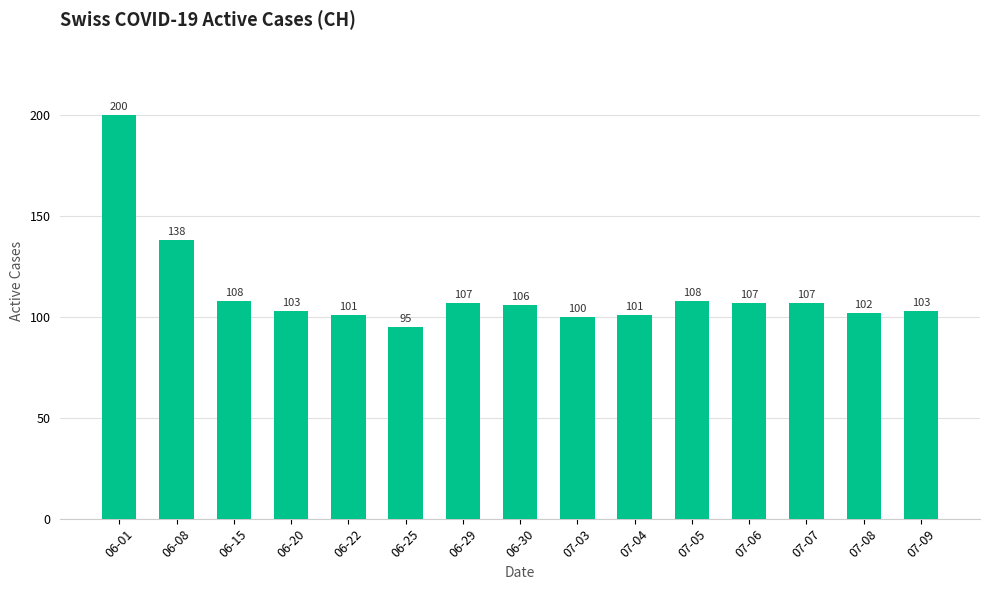

At which category does the chart reach its peak across all series?

06-01